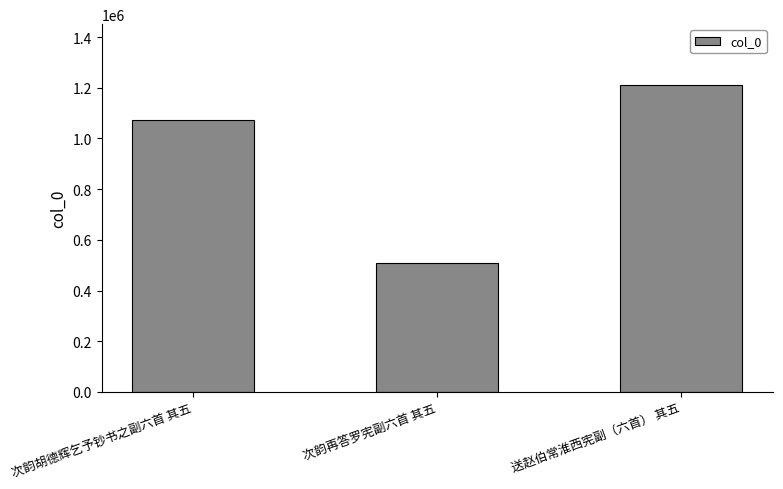

Reading left to right, what are all the values shown in this chart?

1071547	509579	1208883